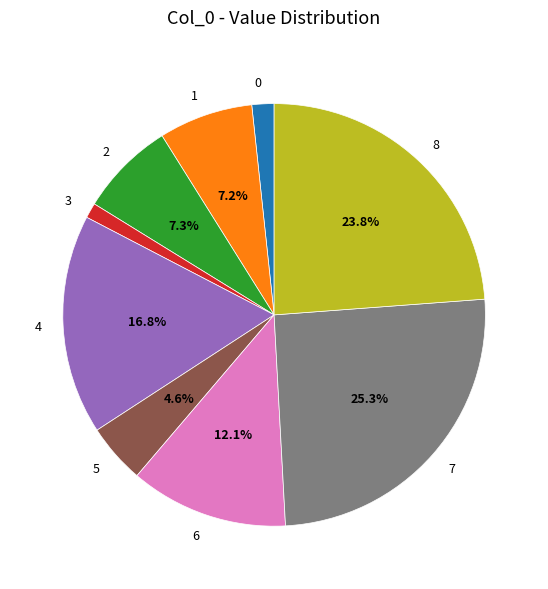

Which category has the smallest portion of the pie?

3